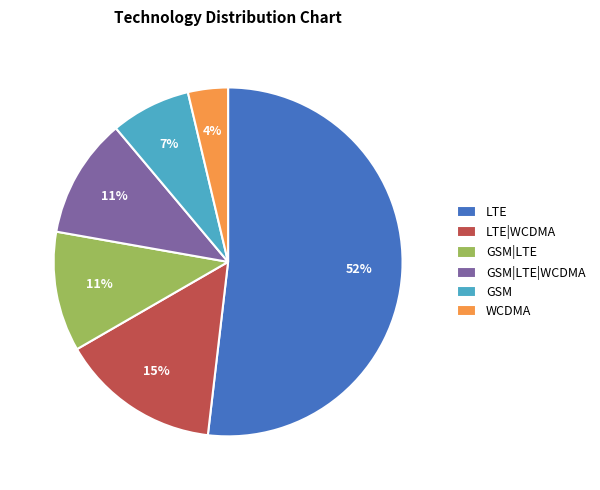

Which slice is the smallest?

WCDMA